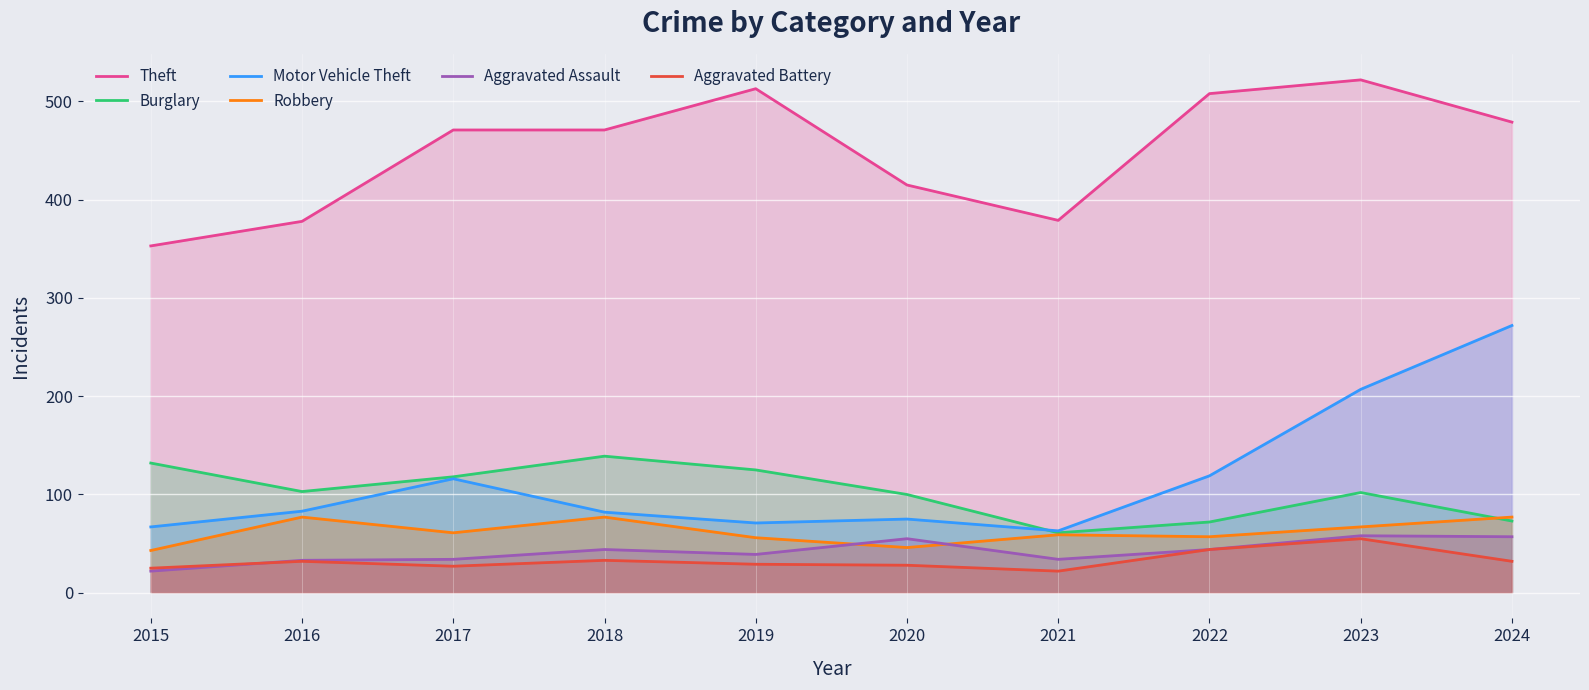

In Burglary, how many points are lower than both neighbors (excluding endpoints)?

2